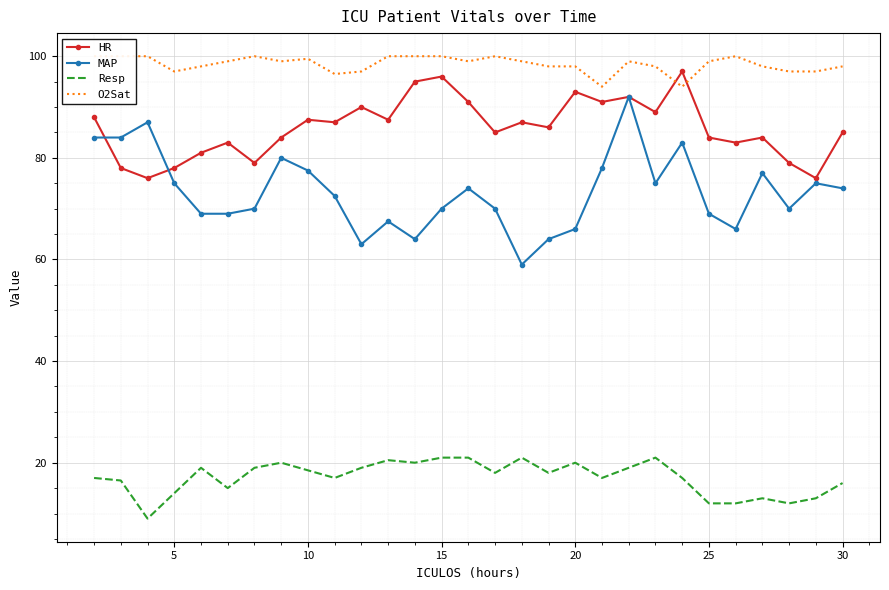

What are all the series names shown in the legend?

HR, MAP, Resp, O2Sat